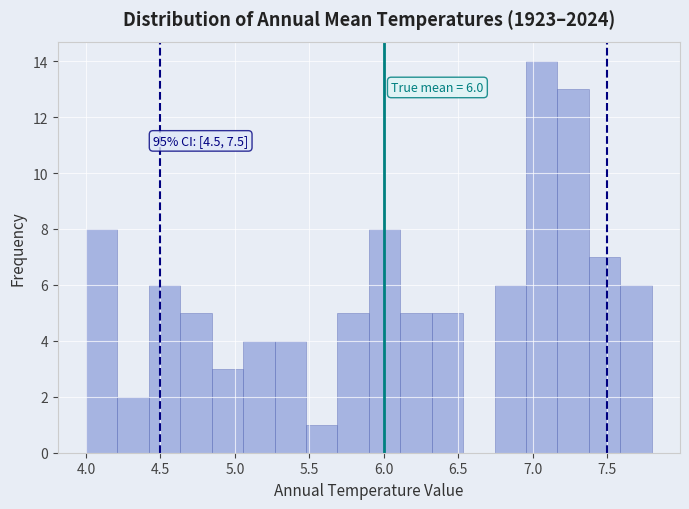

Over which range of the x-axis is the bar tallest?

6.95 to 7.15